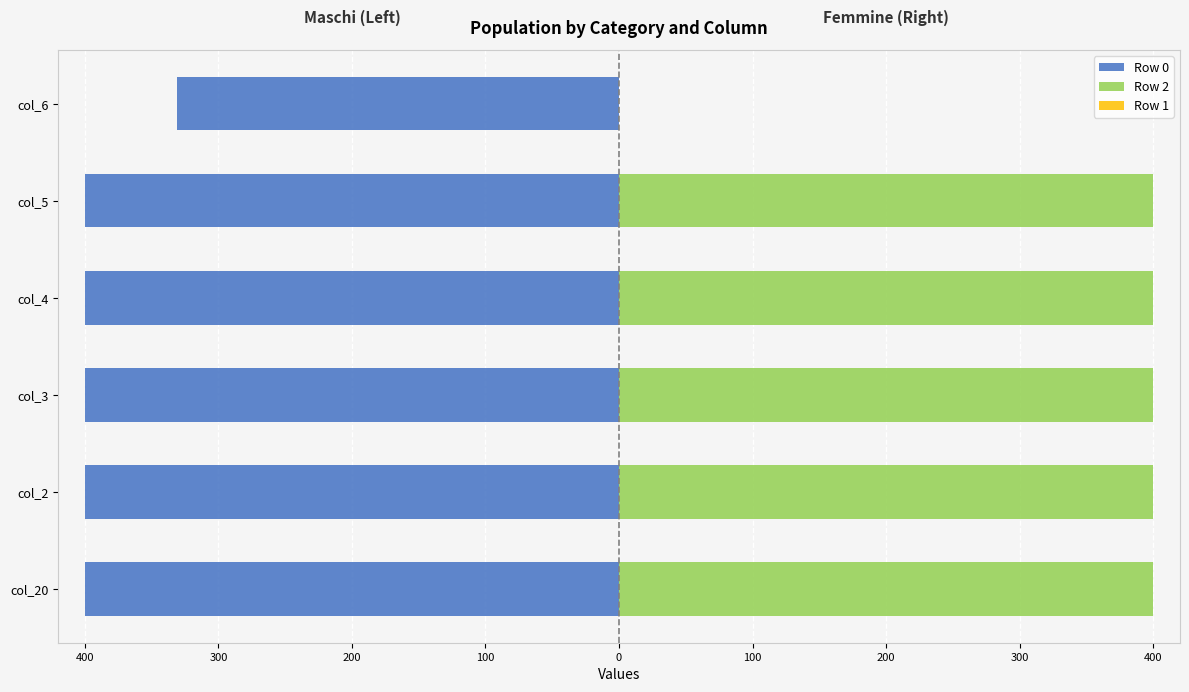

The Row 1 series shows 0.3 at 400. True or false?

False